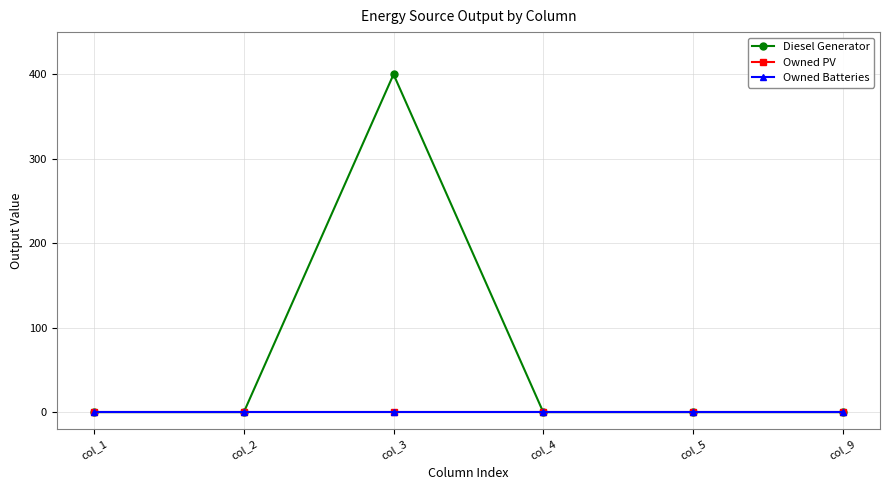

What is the sum of all Diesel Generator values?

400